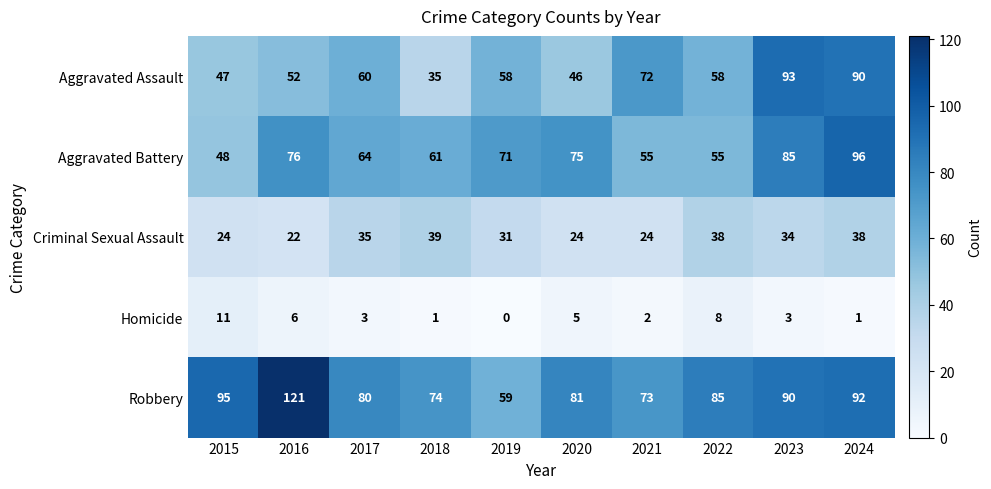

Is it true that Robbery equals 80 at 2017?

True